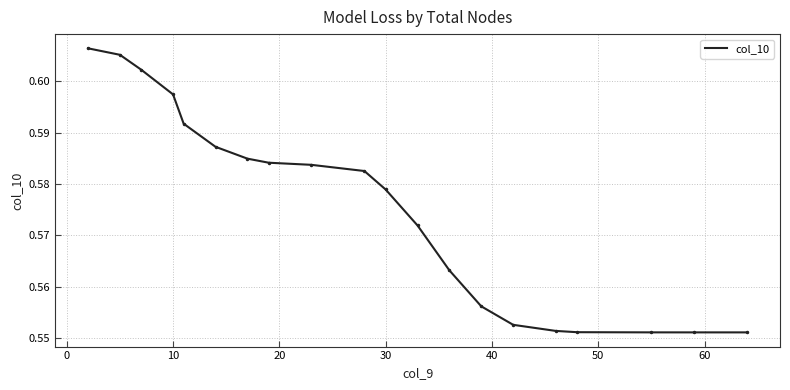

What is the difference between the maximum and minimum values?

0.1